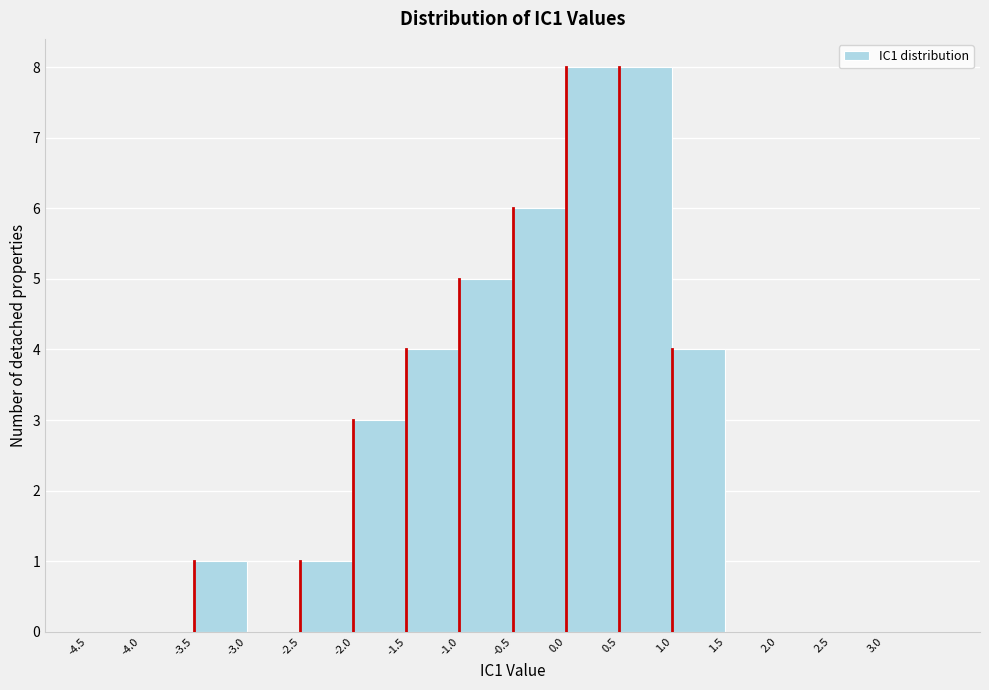

Reading left to right, transcribe this chart: for each bar, give the range it covers on the x-axis and its height. The values are not printed on the chart, so give them approximately, as read against the axis.

-4.5 to -4.0: 0
-4.0 to -3.5: 0
-3.5 to -3.0: 1
-3.0 to -2.5: 0
-2.5 to -2.0: 1
-2.0 to -1.5: 3
-1.5 to -1.0: 4
-1.0 to -0.5: 5
-0.5 to 0.0: 6
0.0 to 0.5: 8
0.5 to 1.0: 8
1.0 to 1.5: 4
1.5 to 2.0: 0
2.0 to 2.5: 0
2.5 to 3.0: 0
3.0 to 3.5: 0